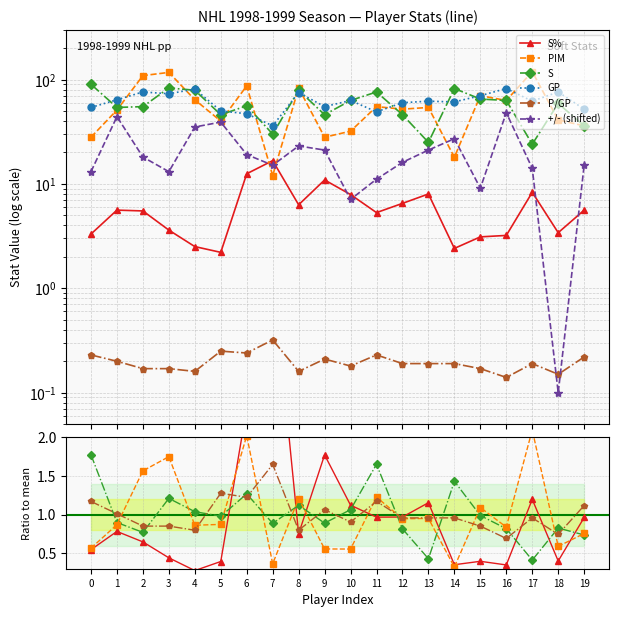

True or false: PIM has a value of 0.9 at 12.

True